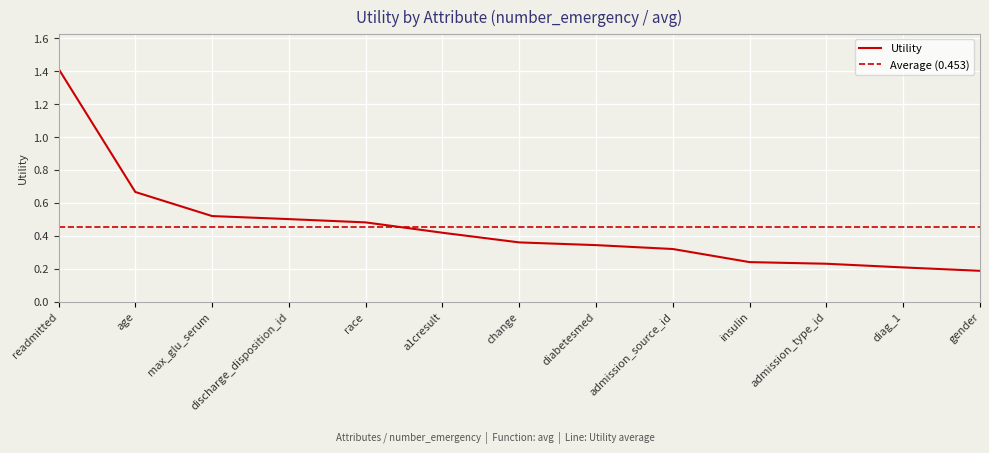

What is the greatest value displayed?

1.4